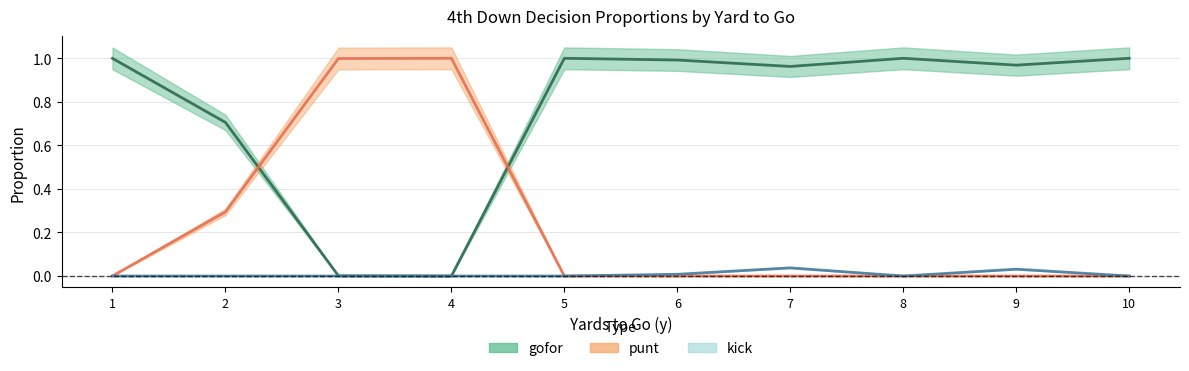

The kick series shows 0.0 at 3. True or false?

True